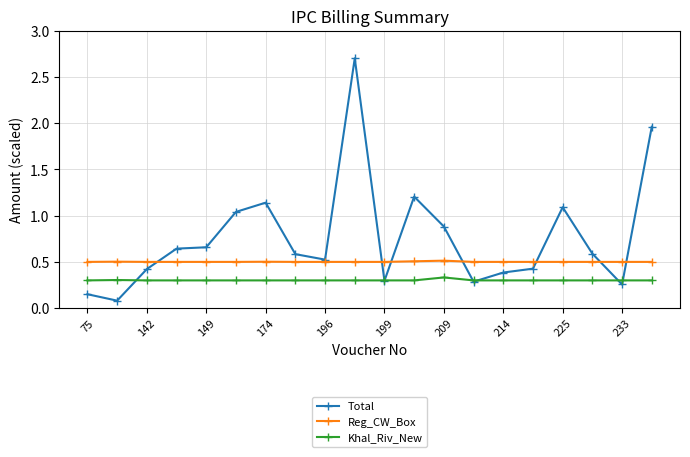

How many Reg_CW_Box values are between 0 and 1?

20